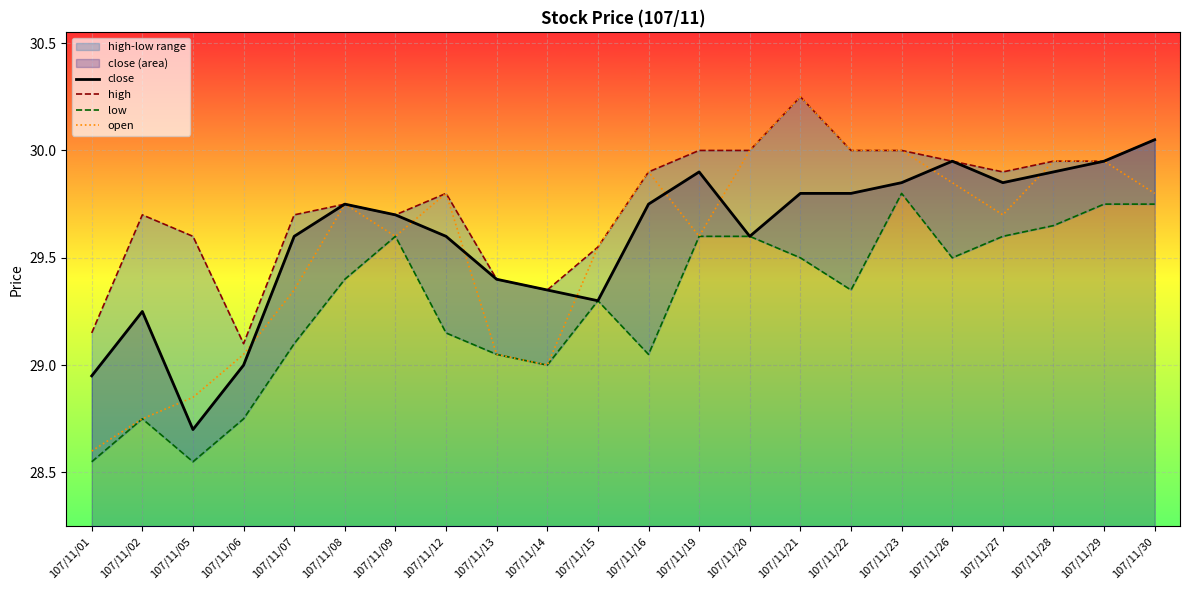

How many data points in close are above 29?

19